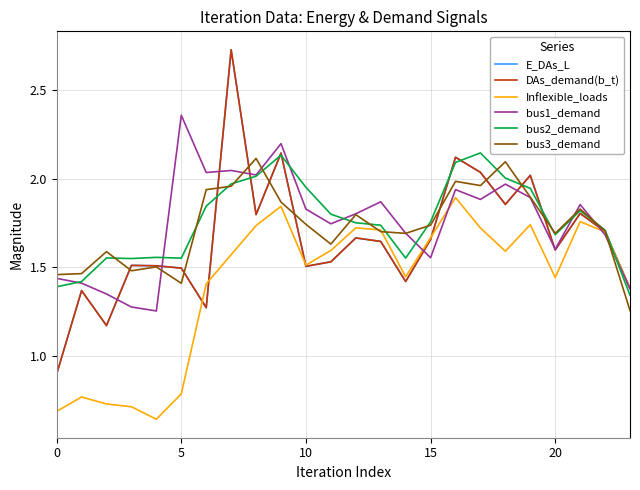

What is the difference between the maximum and second lowest values in the bus2_demand series?

0.8